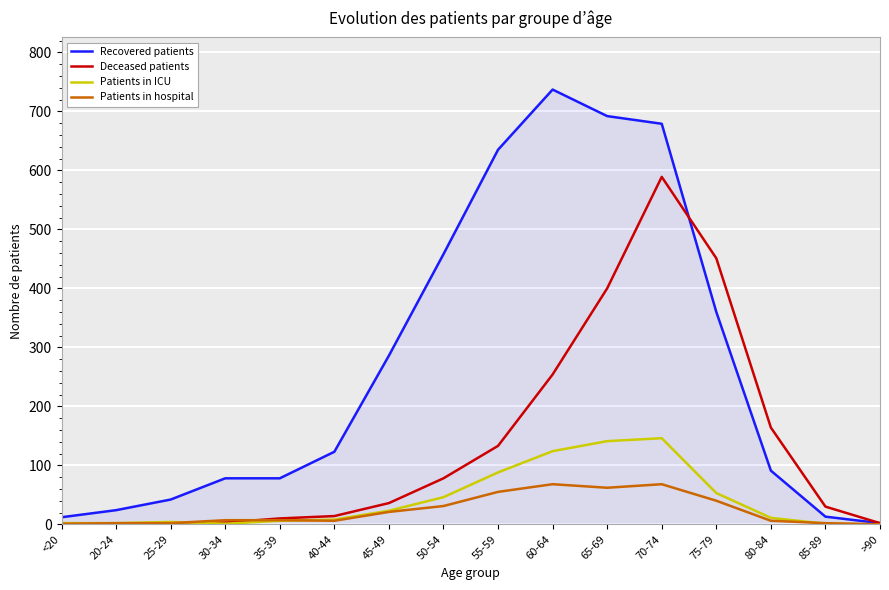

Rank the series by their maximum value, from highest to lowest.

Recovered patients, Deceased patients, Patients in ICU, Patients in hospital